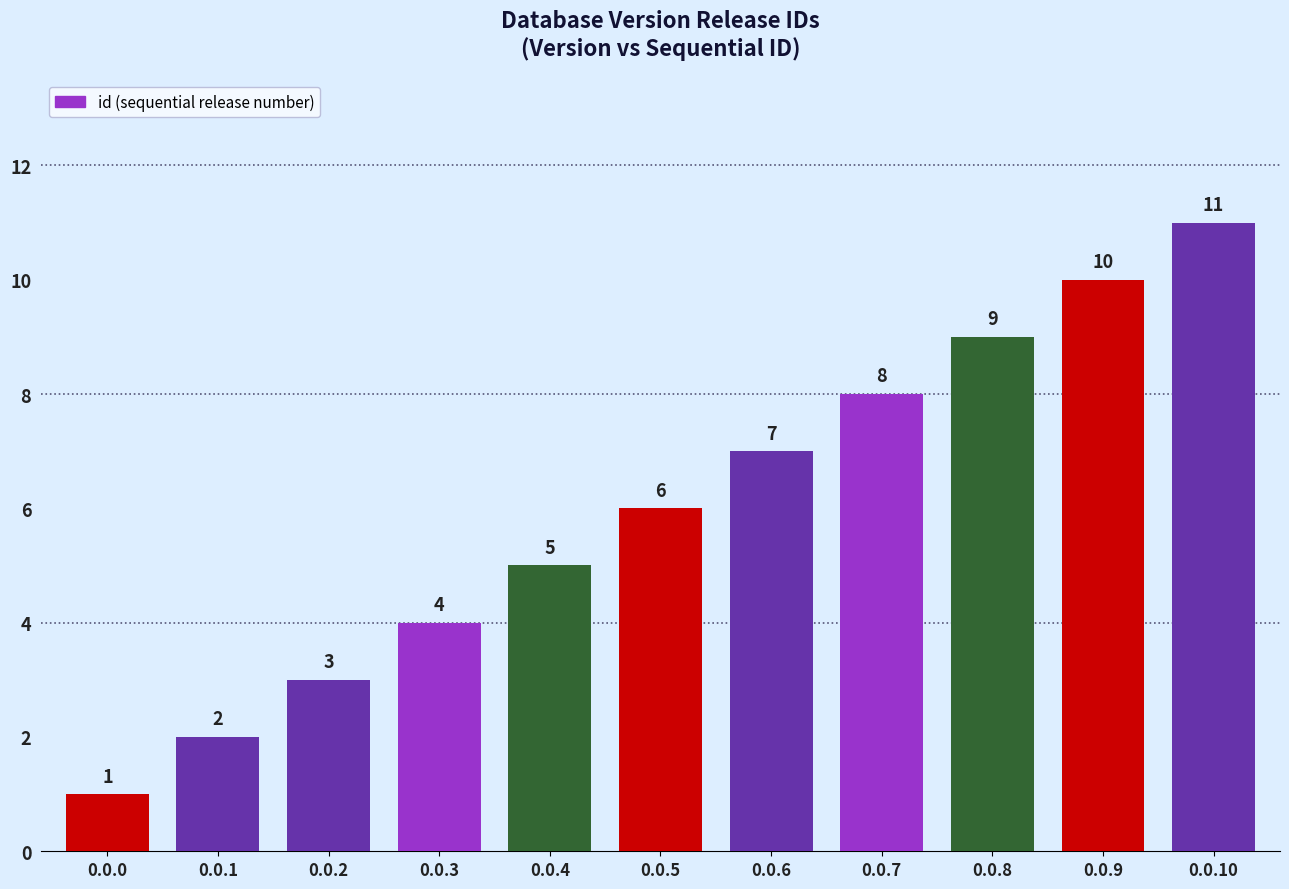

At which label is the value closest to 6?

0.0.5